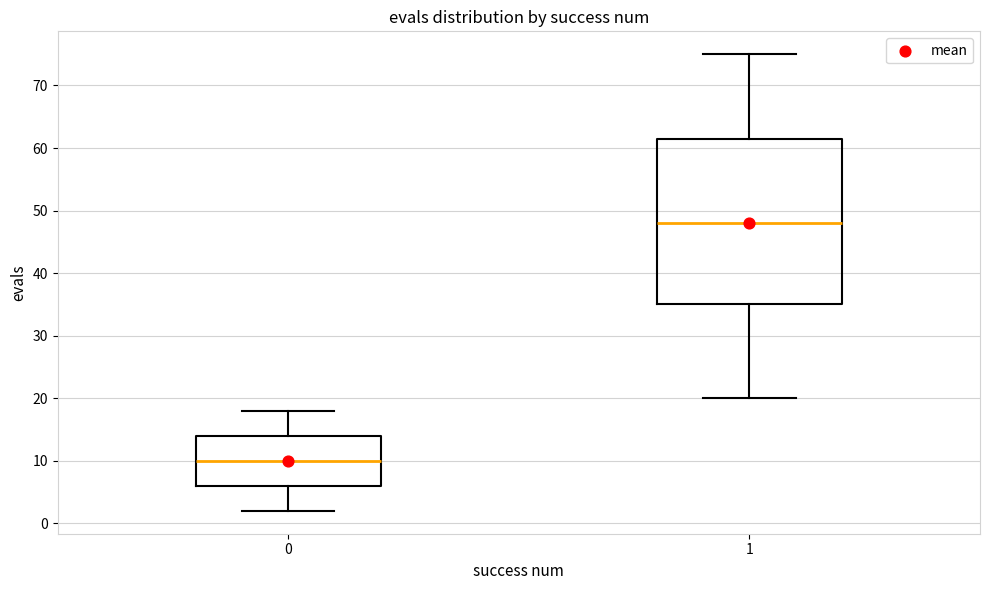

Reading left to right, transcribe this box plot: for each box, give where its median line is, the range the box spans, and where its two whiskers end, as read against the y-axis. The values are not printed on the chart, so give them approximately, as read against the axis.

0: median 10, box 6 to 14, whiskers 2 to 18
1: median 48, box 35 to 62, whiskers 20 to 75